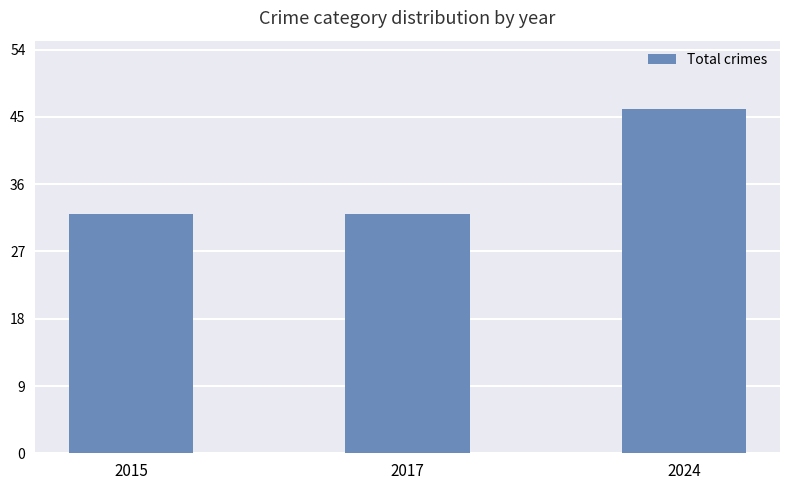

Reading right to left, what are all the values shown in this chart?

2024=46	2017=32	2015=32